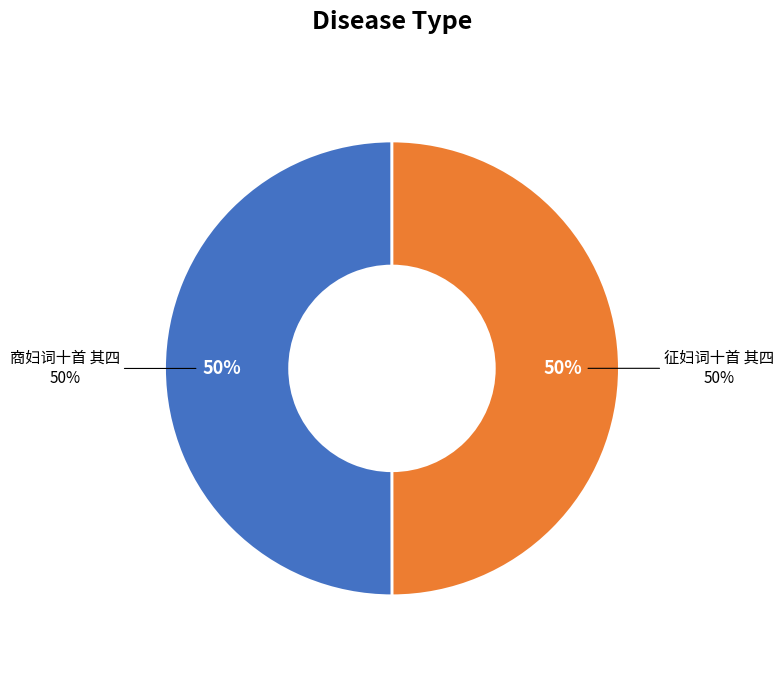

Rank the categories by value from highest to lowest.

商妇词十首 其四, 征妇词十首 其四